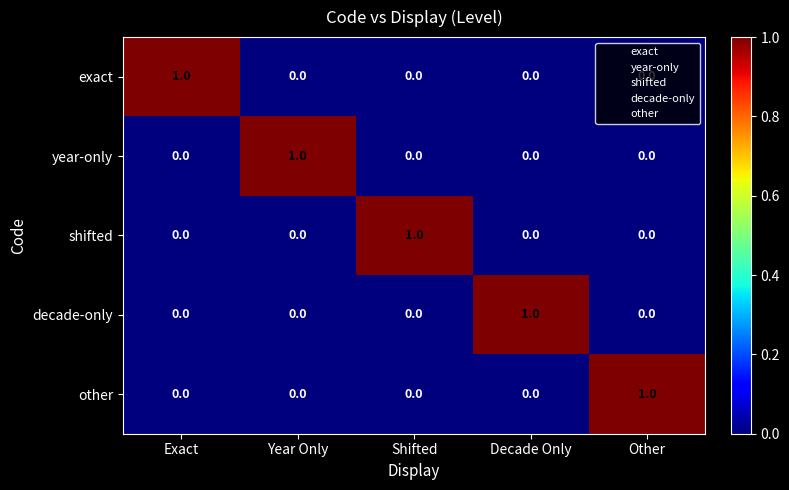

How many exact values are between 0 and 1?

5